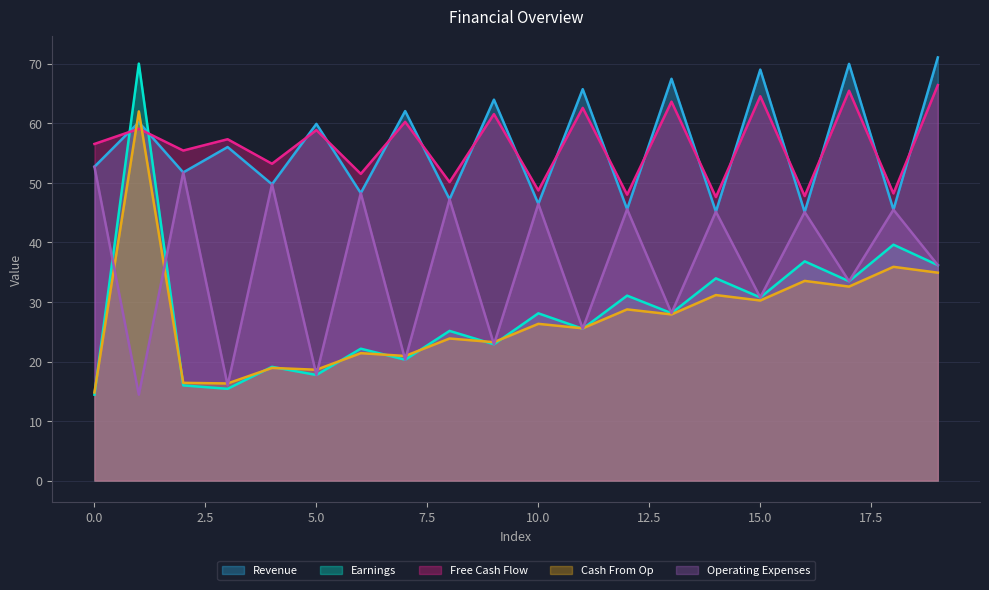

The value of Cash From Op at 16 is 33.5. True or false?

True